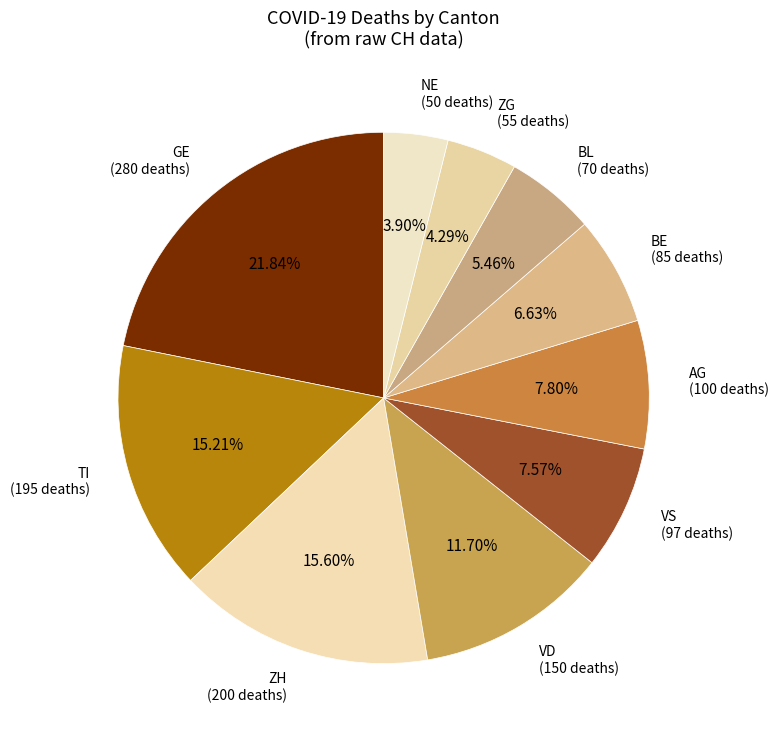

Between AG (100 deaths) and BL (70 deaths), which is larger?

AG (100 deaths)